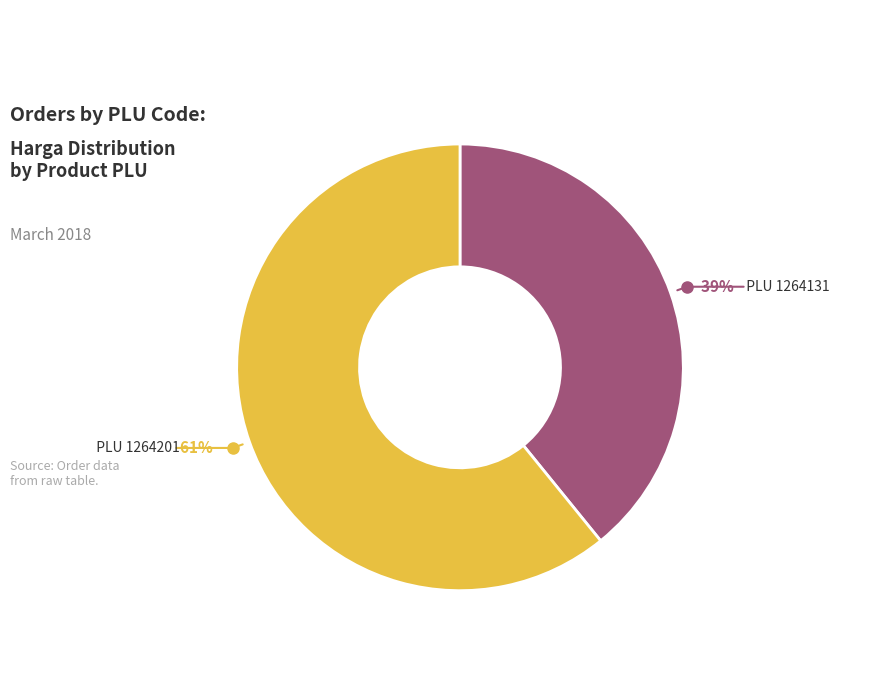

Does any single category account for the majority?

Yes